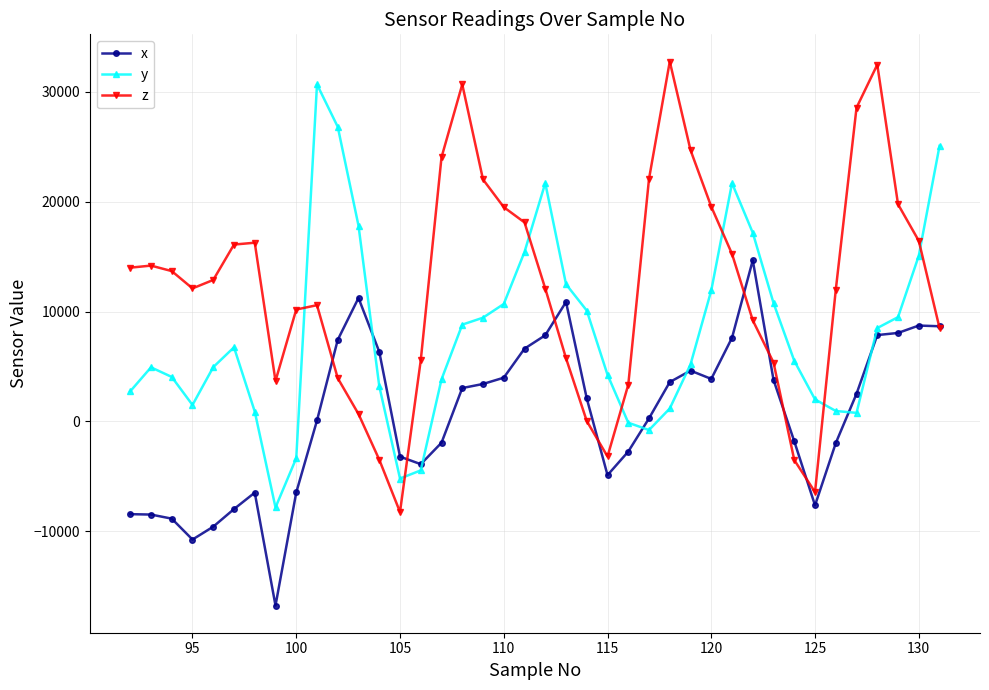

Which series has the widest spread of values?

z